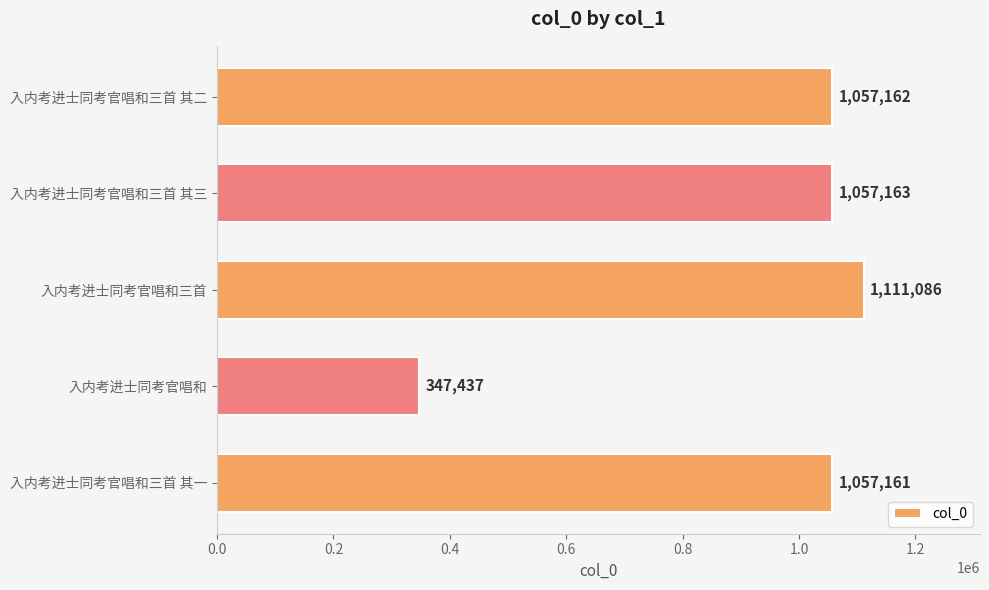

How many data points does each series have?

5